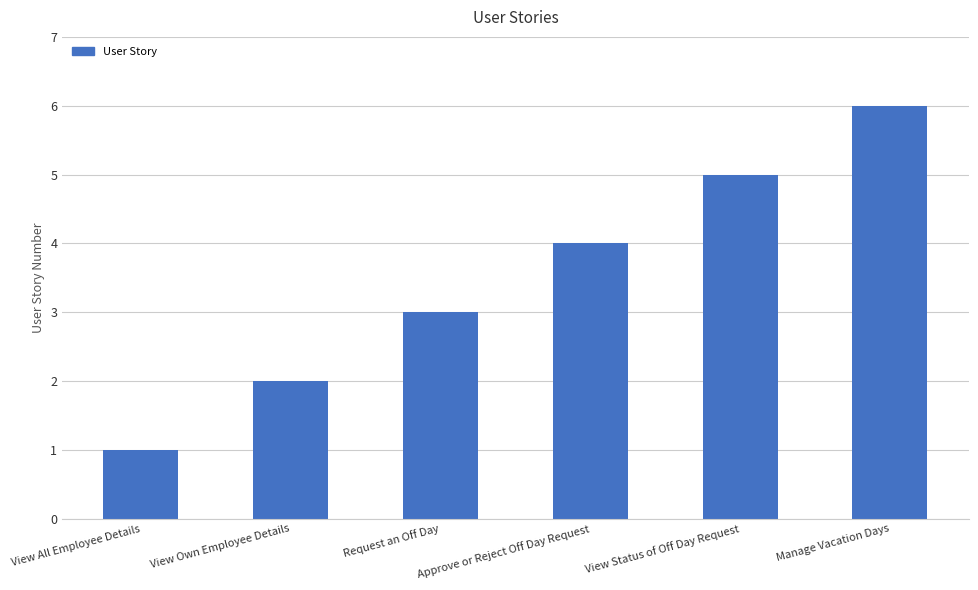

Between View Status of Off Day Request and View All Employee Details, which is larger?

View Status of Off Day Request